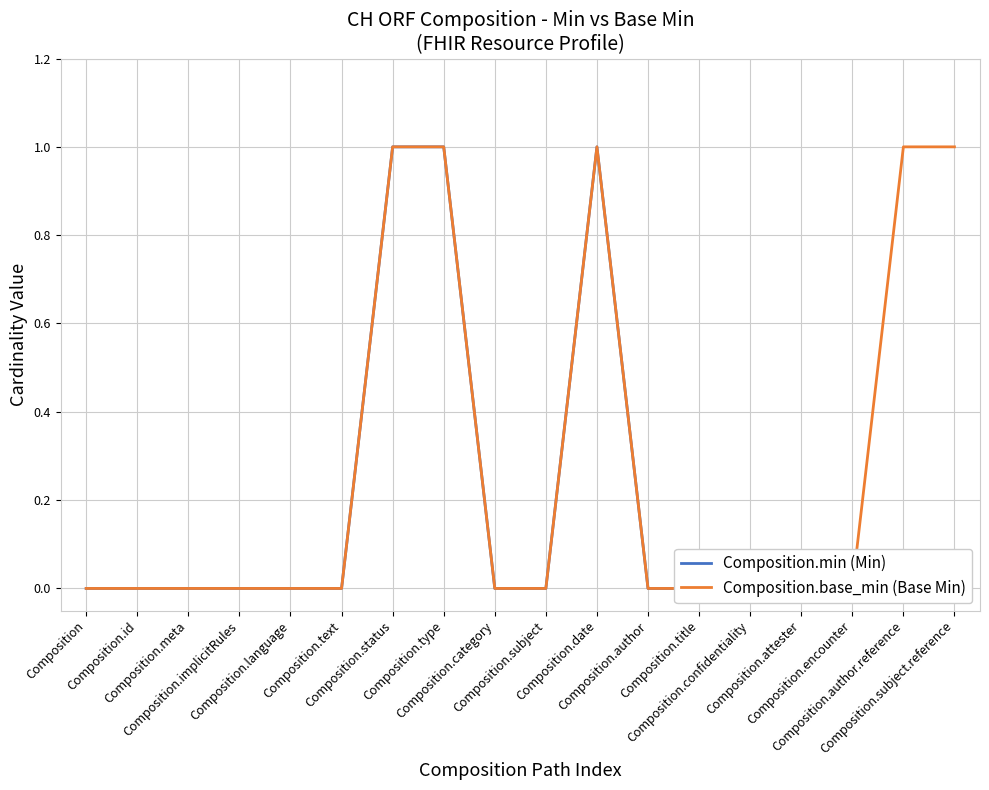

Reading left to right, what are all the values shown in this chart?

Composition.min (Min): Composition=0	Composition.id=0	Composition.meta=0	Composition.implicitRules=0	Composition.language=0	Composition.text=0	Composition.status=1	Composition.type=1	Composition.category=0	Composition.subject=0	Composition.date=1	Composition.author=0	Composition.title=0	Composition.confidentiality=0	Composition.attester=0	Composition.encounter=0	Composition.author.reference=0	Composition.subject.reference=0
Composition.base_min (Base Min): Composition=0	Composition.id=0	Composition.meta=0	Composition.implicitRules=0	Composition.language=0	Composition.text=0	Composition.status=1	Composition.type=1	Composition.category=0	Composition.subject=0	Composition.date=1	Composition.author=0	Composition.title=0	Composition.confidentiality=0	Composition.attester=0	Composition.encounter=0	Composition.author.reference=1	Composition.subject.reference=1